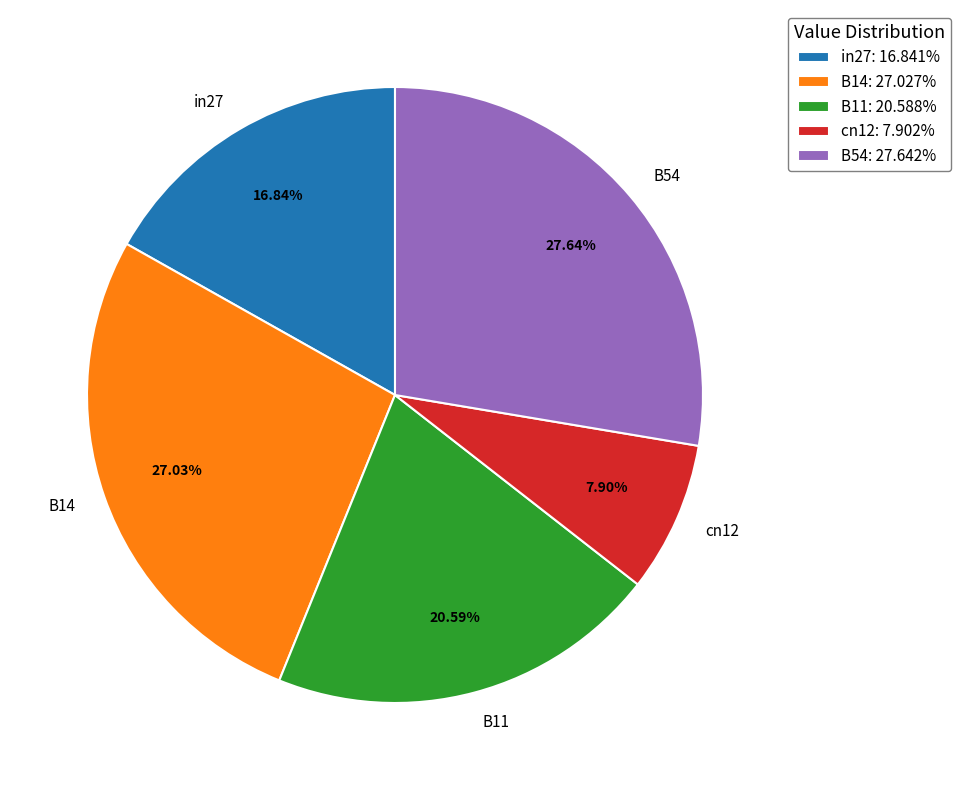

How many segments does this pie chart have?

5